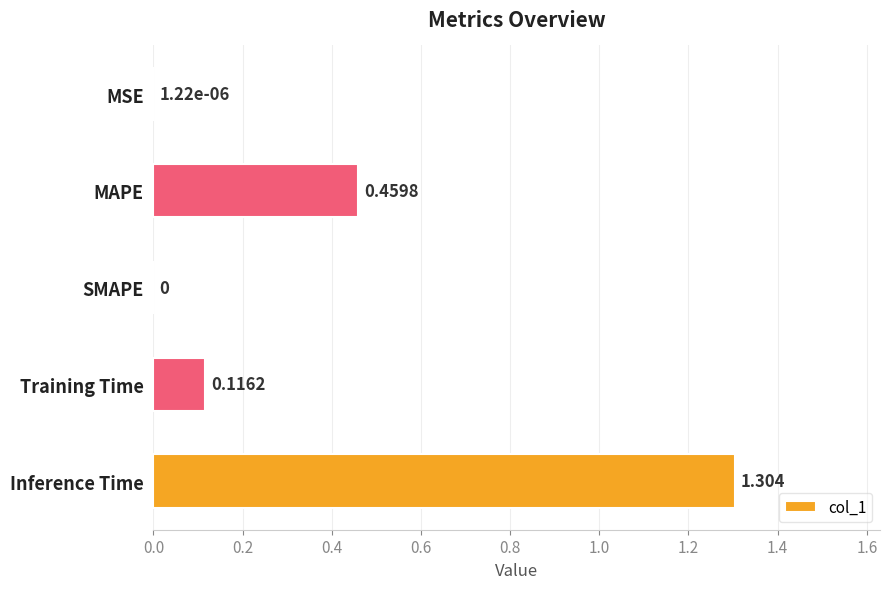

Which has a higher value, Inference Time or MAPE?

Inference Time